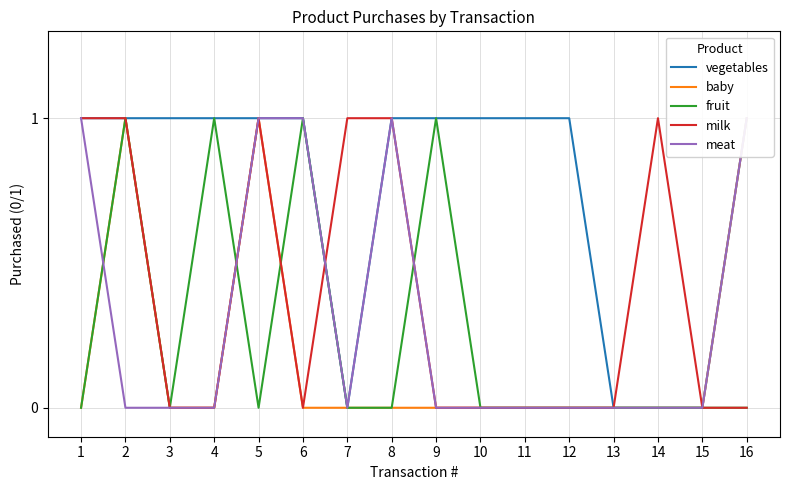

How many lines are shown in the chart?

5